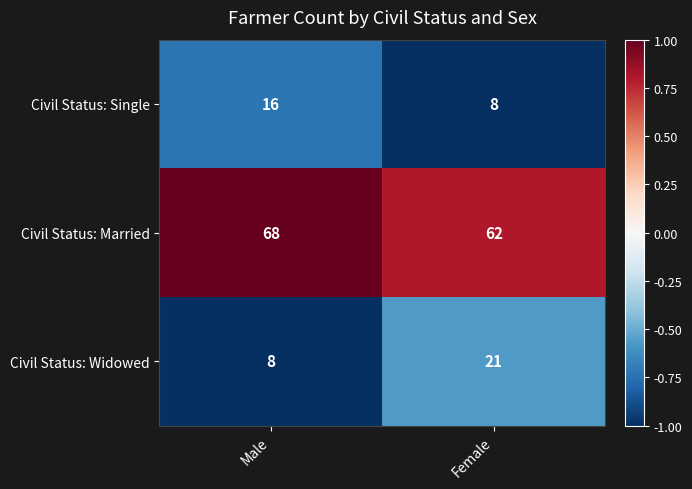

Reading right to left, what are all the values shown in this chart?

Civil Status: Single: 8	16
Civil Status: Married: 62	68
Civil Status: Widowed: 21	8